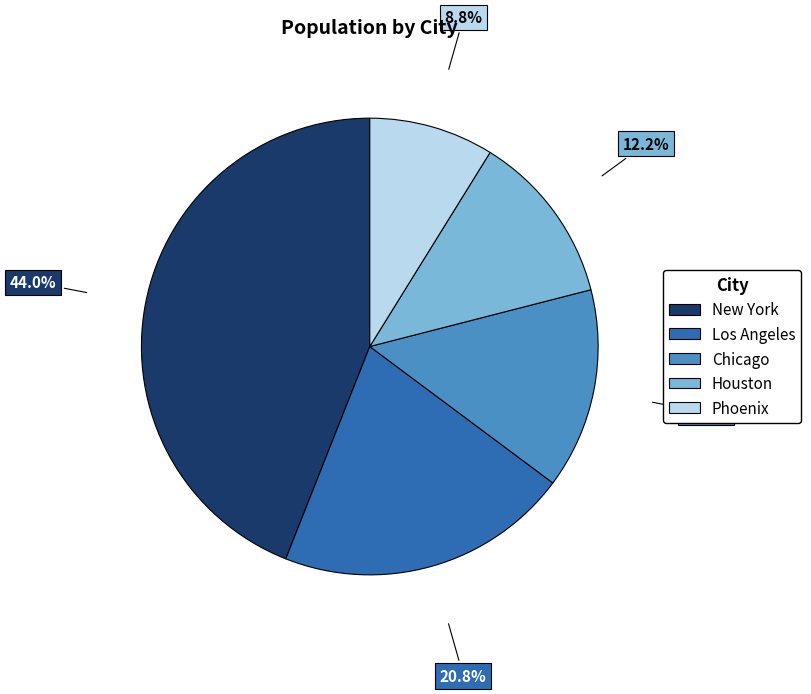

What percentage is NOT represented by Los Angeles?

79.2%